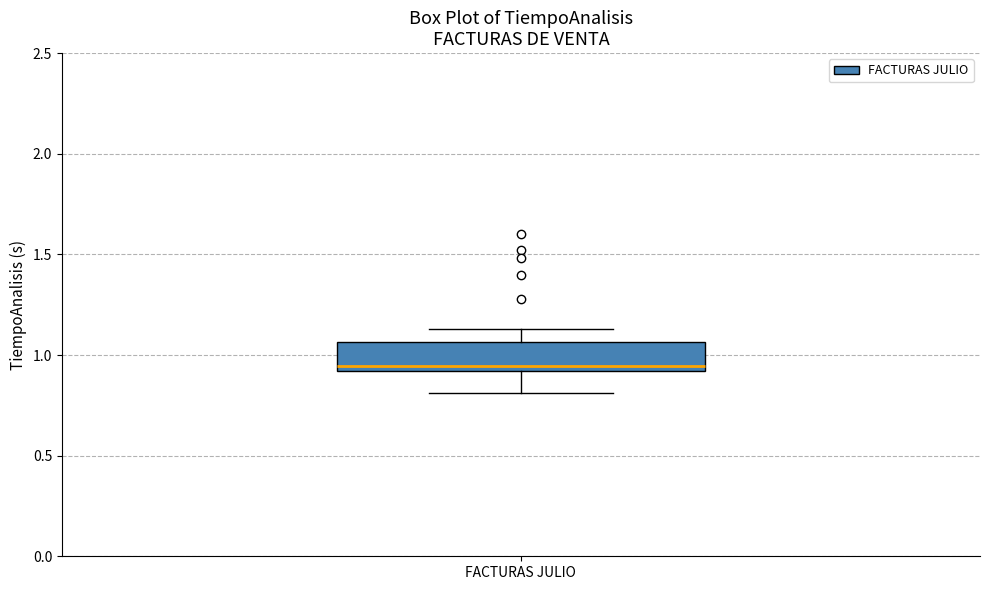

Read this box plot against the y-axis: the position of the median line, the range covered by the box, and the ends of both whiskers. The values are not printed on the chart, so give them approximately, as read against the axis.

median 0.95, box 0.90 to 1.05, whiskers 0.80 to 1.15